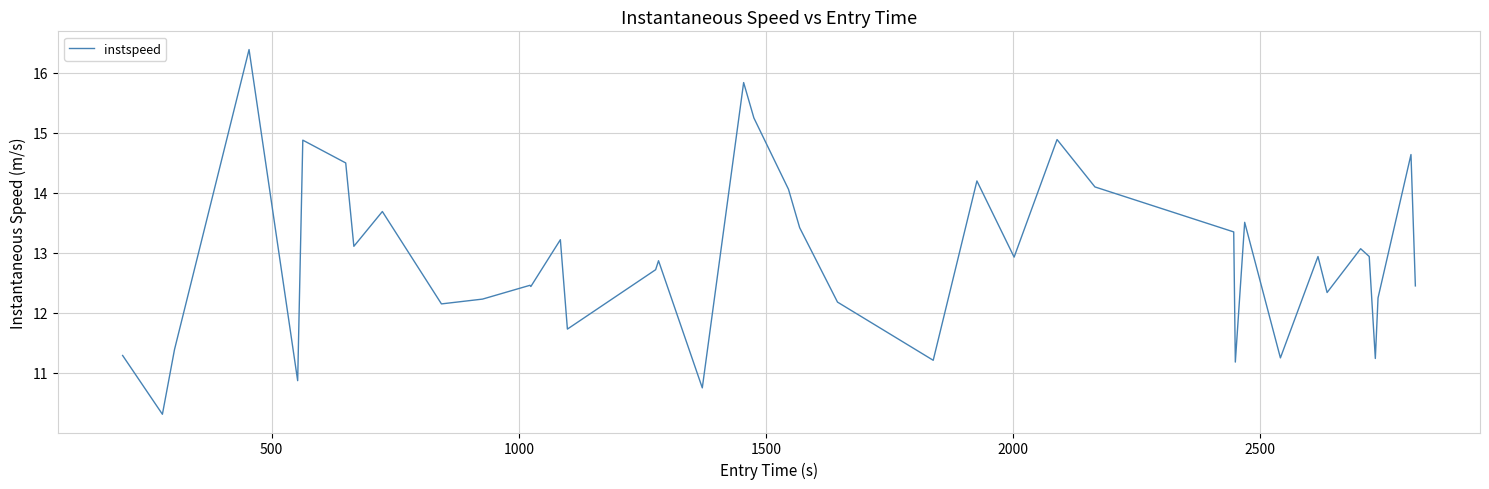

What is the greatest value displayed?

16.4